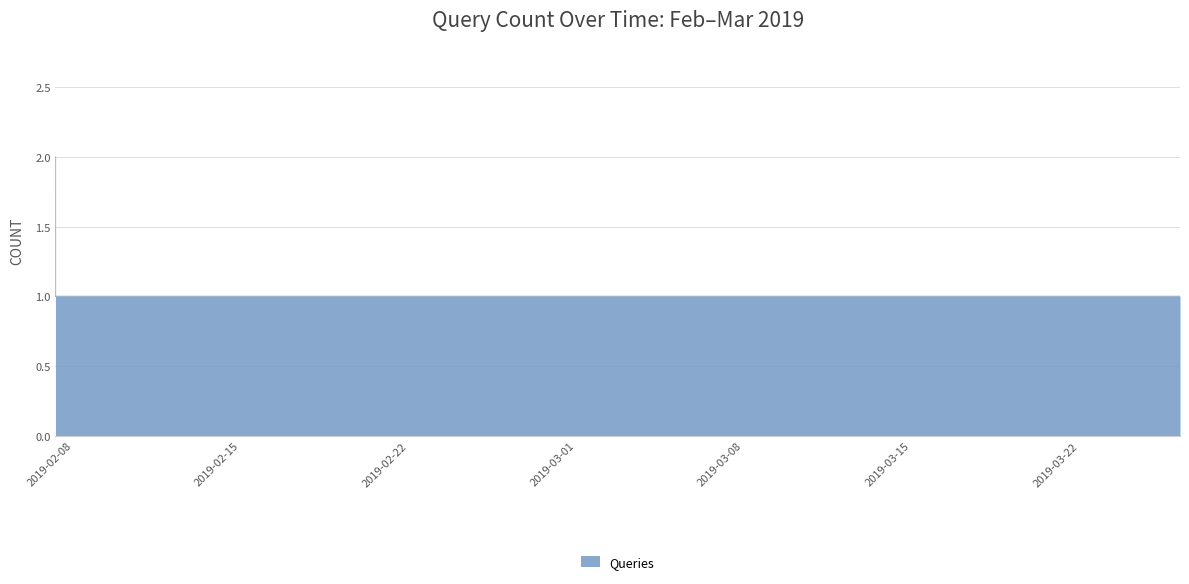

Reading left to right, extract all data points from this chart.

1	1	2	1	1	1	1	1	1	1	1	1	1	1